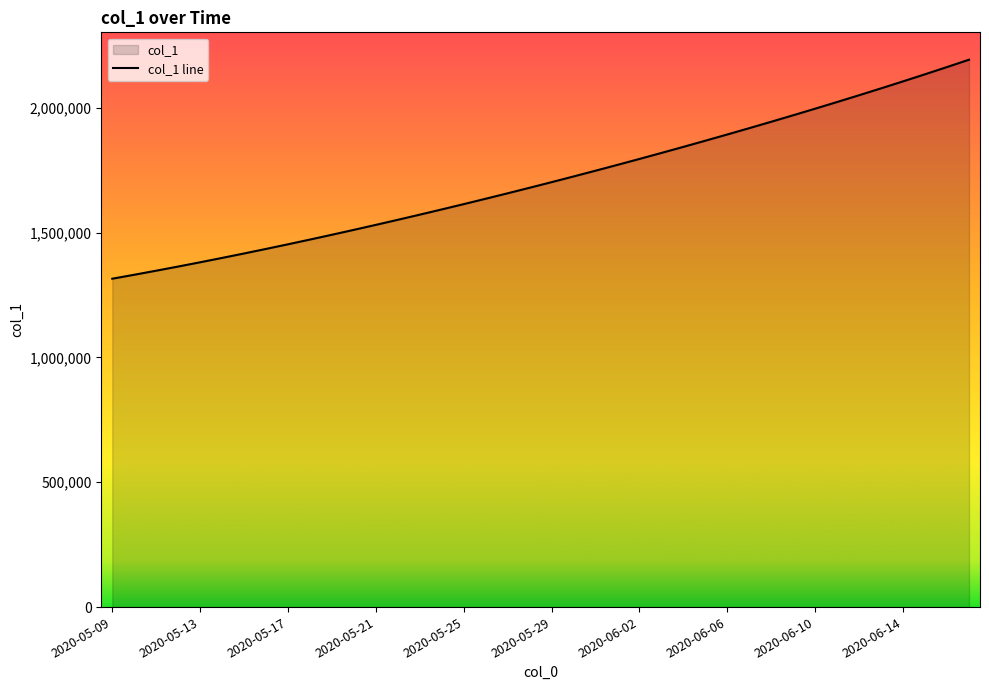

What is the sum of the values at 2020-05-13 and 2020-05-25?

2994762.5